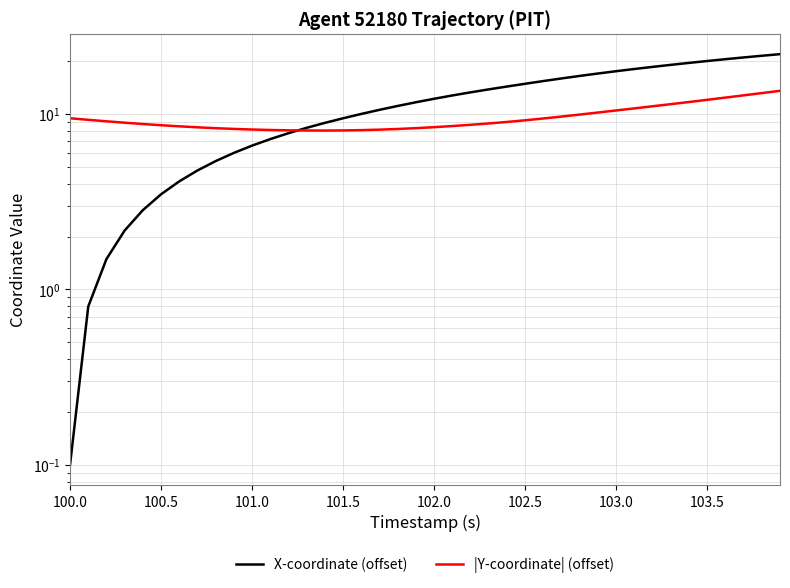

What are all the series names shown in the legend?

X-coordinate (offset), |Y-coordinate| (offset)